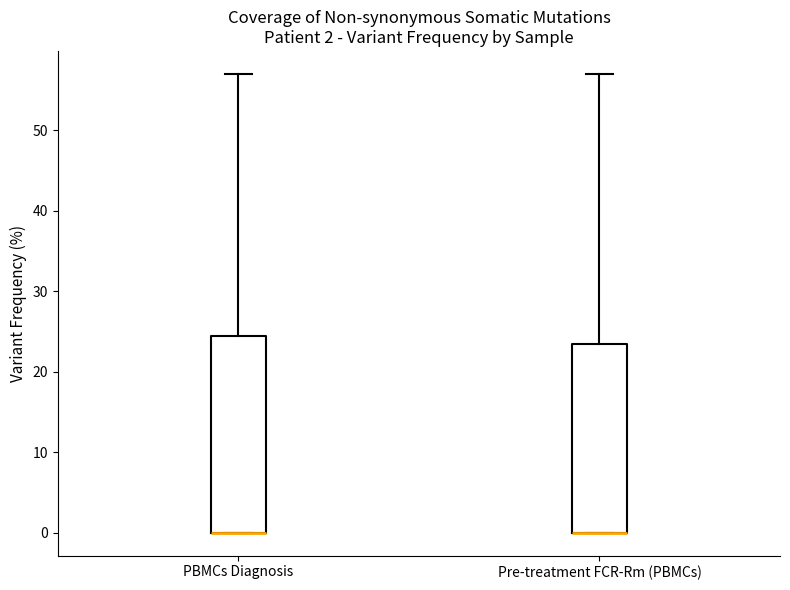

Which box is the tallest, from its lower edge to its upper edge?

PBMCs Diagnosis